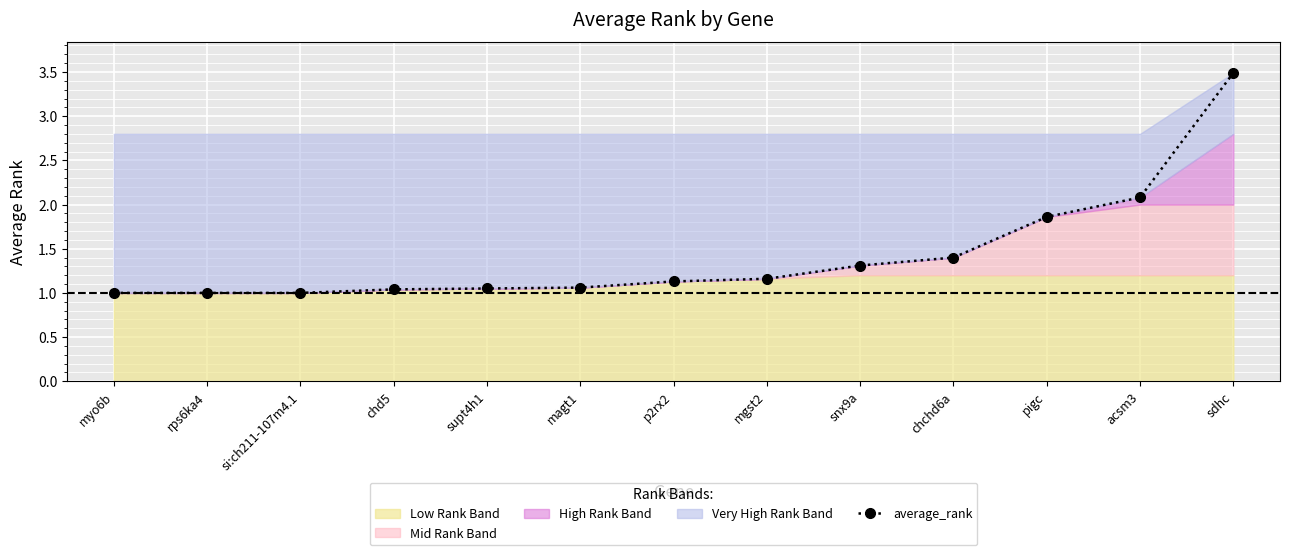

Reading right to left, list all the values displayed in this chart.

3.5	2.1	1.9	1.4	1.3	1.2	1.1	1.1	1.1	1.0	1.0	1.0	1.0